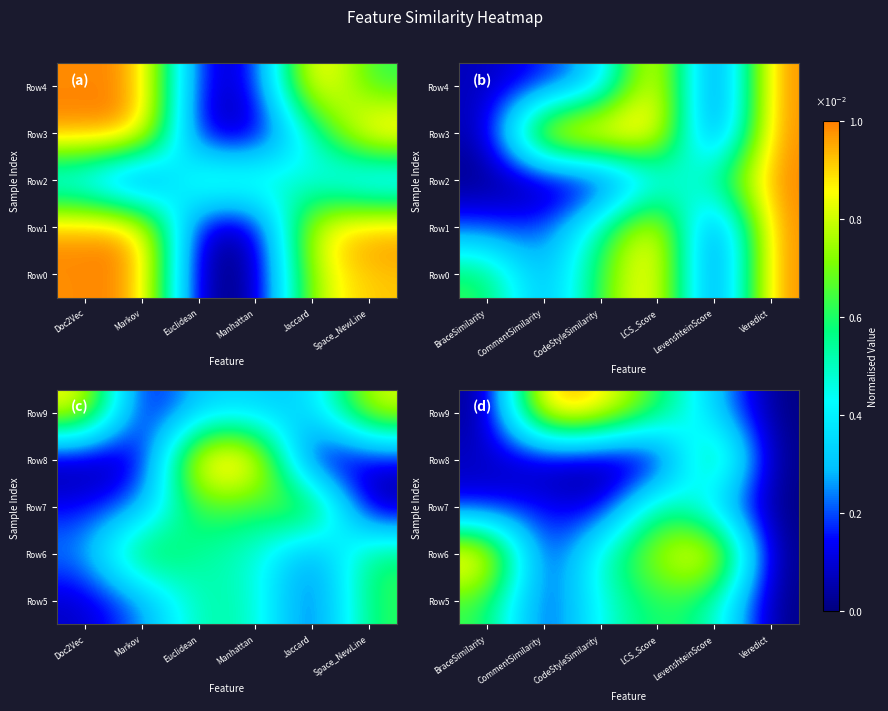

At which category does the chart reach its peak across all series?

BraceSimilarity